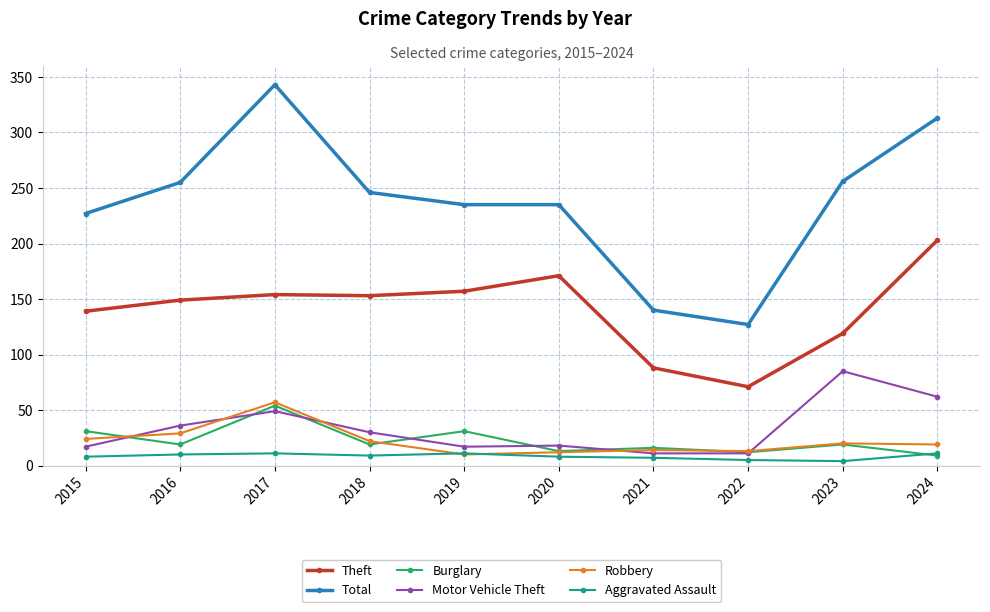

What is the difference between the highest and lowest values at 2024?

304